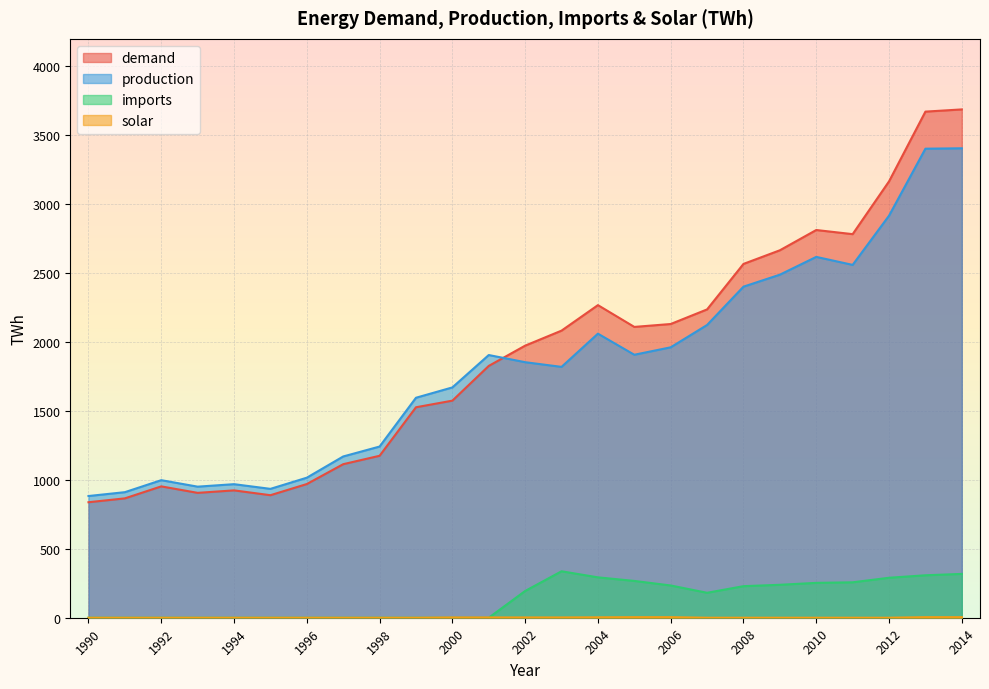

What is the sum of the imports values at 1996 and 2009?

239